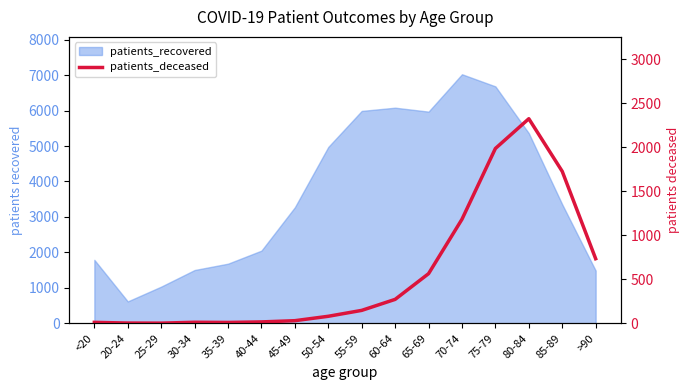

How many interior local valleys (lower than both neighbors) does the data have?

2